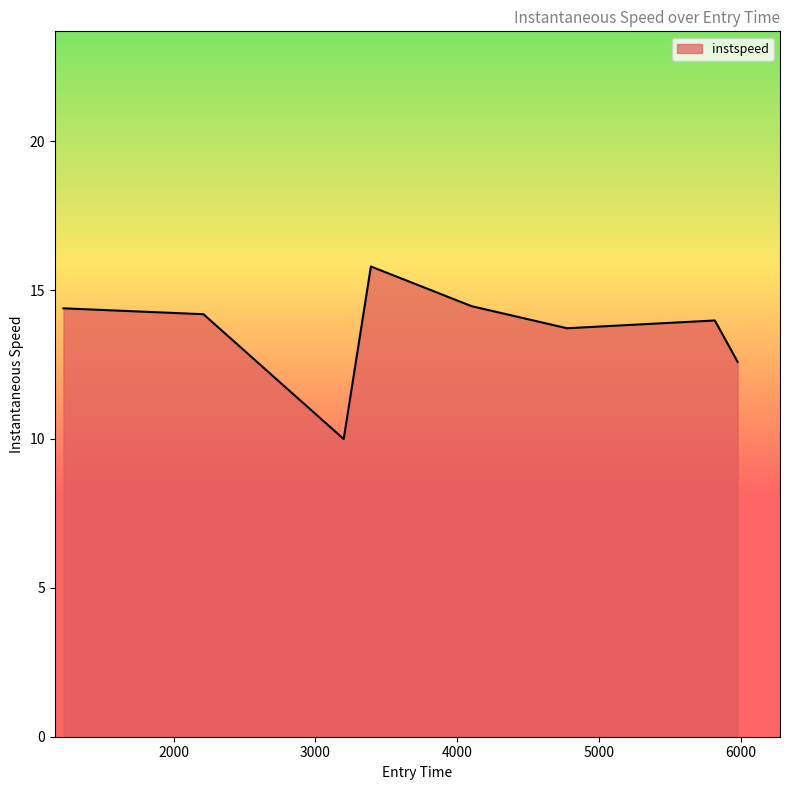

What is the maximum value shown in the chart?

15.8